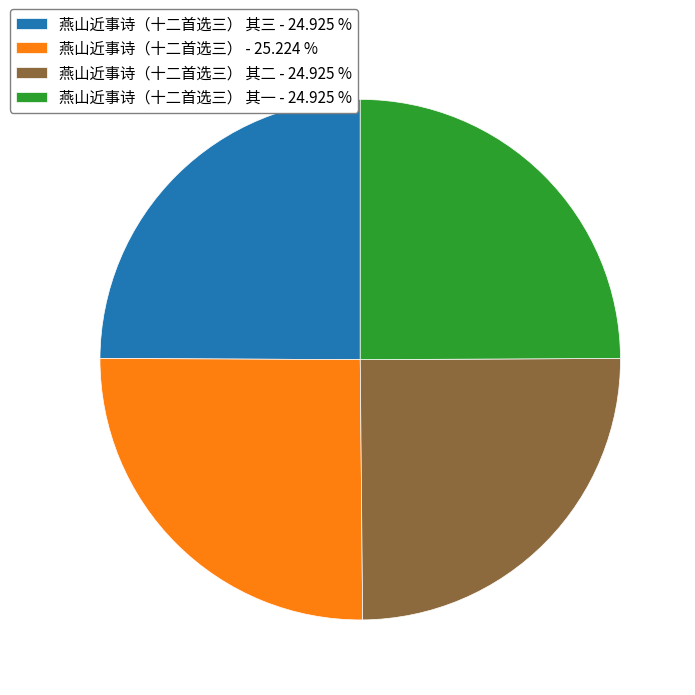

Does 燕山近事诗（十二首选三） 其一 - 24.925 % account for over 50% of the chart?

No